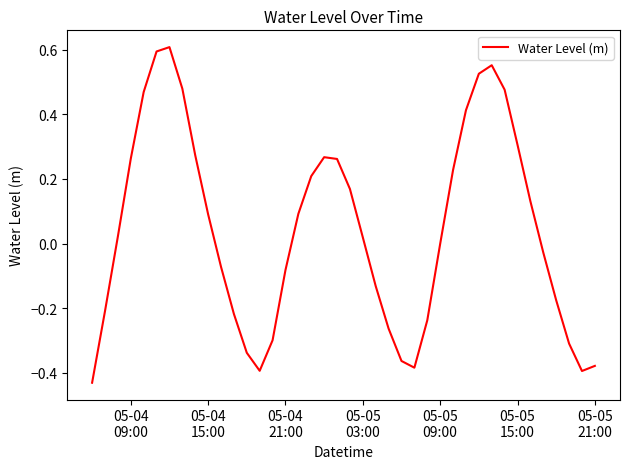

What is the difference between the maximum and minimum values?

1.0